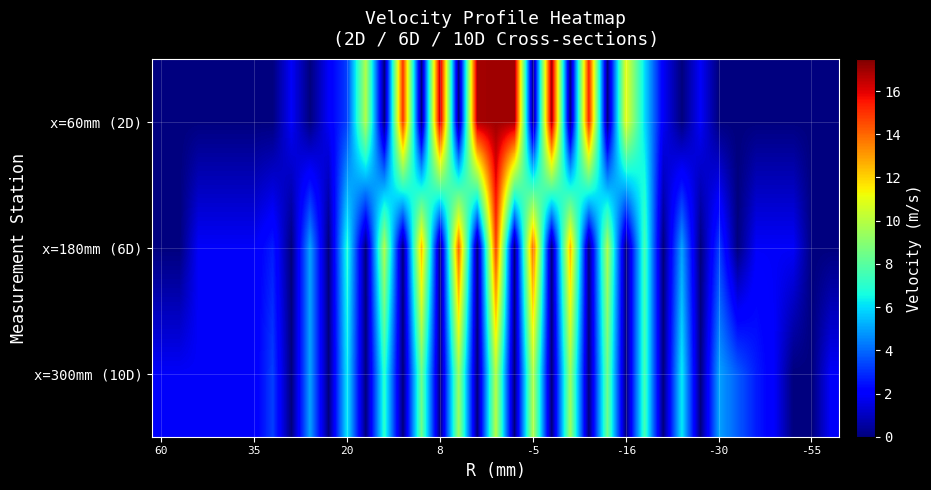

Reading left to right, list all the values displayed in this chart.

x=60mm (2D): 0.0	0.0	0.0	0.0	0.0	0.0	0.0	1.9	0.0	1.9	3.3	9.8	0.0	15.0	0.0	16.7	0.0	16.9	17.0	17.0	0.0	17.0	0.0	15.4	0.0	11.0	6.0	1.9	0.0	1.9	0.0	0.0	0.0	0.0	0.0	0.0	0.0
x=180mm (6D): 0.0	0.0	1.9	1.9	1.9	1.9	2.7	0.0	5.0	0.0	6.8	0.0	9.8	0.0	12.4	0.0	14.1	0.0	14.8	0.0	14.0	0.0	12.5	0.0	9.8	0.0	7.6	0.0	5.0	0.0	3.3	0.0	1.9	1.9	1.9	0.0	0.0
x=300mm (10D): 1.9	1.9	1.9	1.9	1.9	1.9	3.3	0.0	5.0	0.0	6.3	0.0	7.1	0.0	8.5	0.0	9.4	0.0	10.0	0.0	10.0	0.0	9.4	0.0	8.5	0.0	7.6	0.0	6.3	0.0	5.0	3.8	2.7	1.9	0.0	0.0	1.9